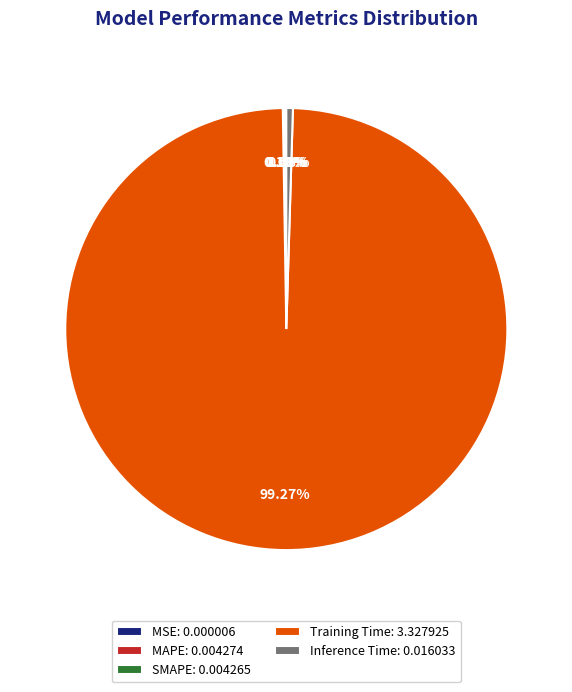

Does any single category account for the majority?

Yes